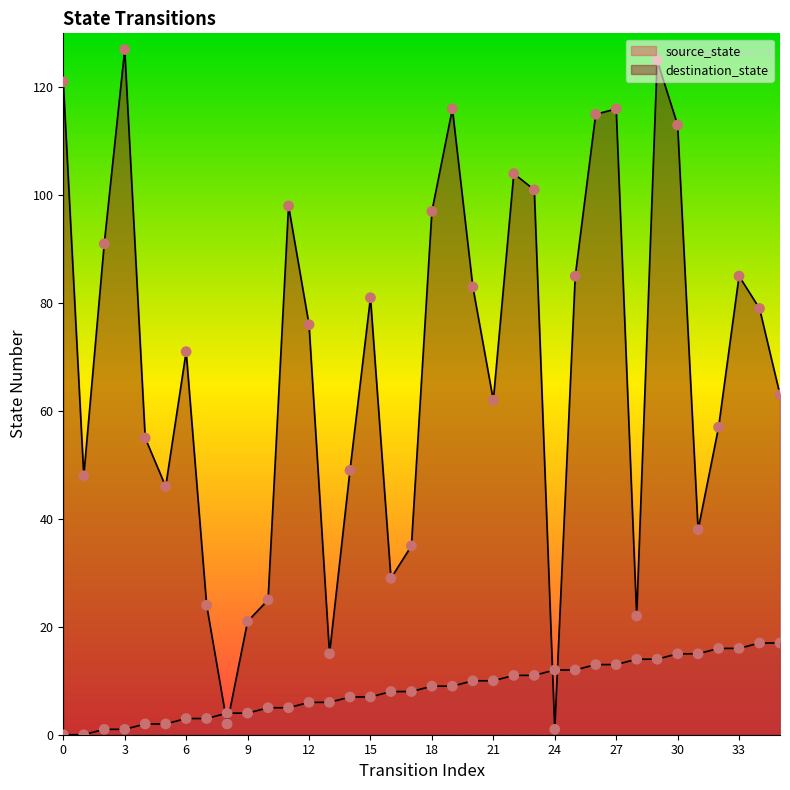

Which series has the largest total across all categories?

destination_state